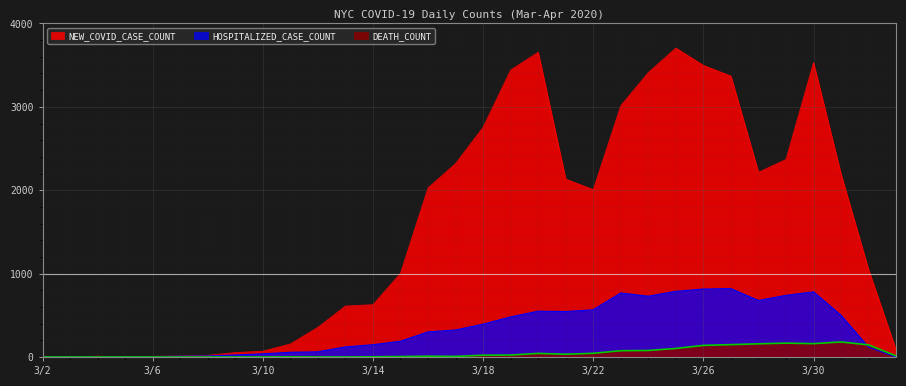

What is the value of the HOSPITALIZED_CASE_COUNT point at the 8th from the left?

24